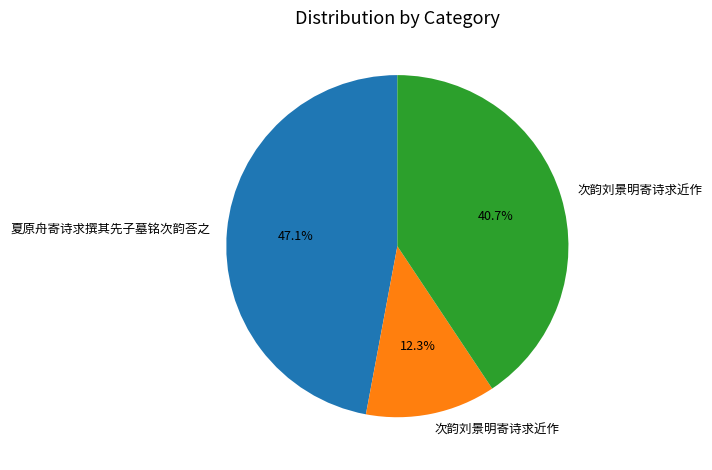

How many slices are in this pie chart?

3